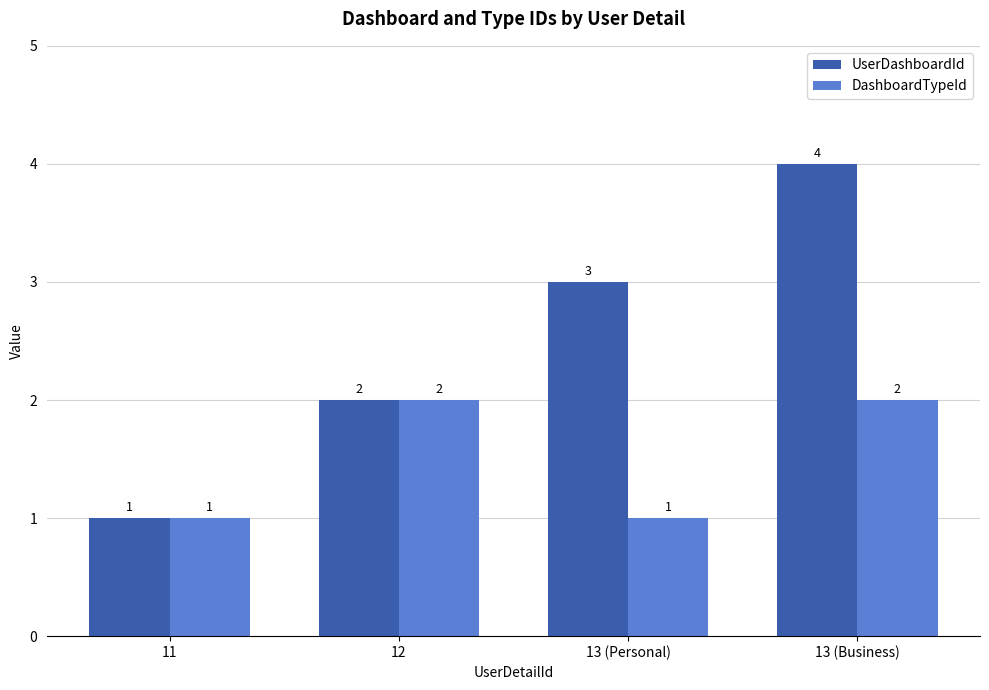

What is the label of the 4th bar from the right?

11